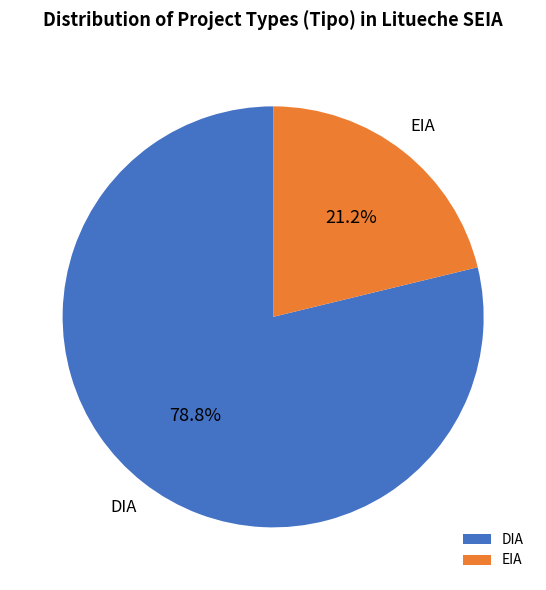

How many segments does this pie chart have?

2